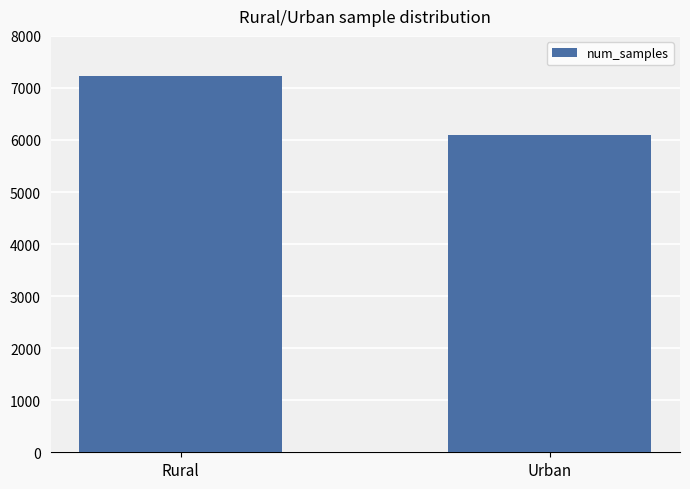

Rank the categories by value from highest to lowest.

Rural, Urban